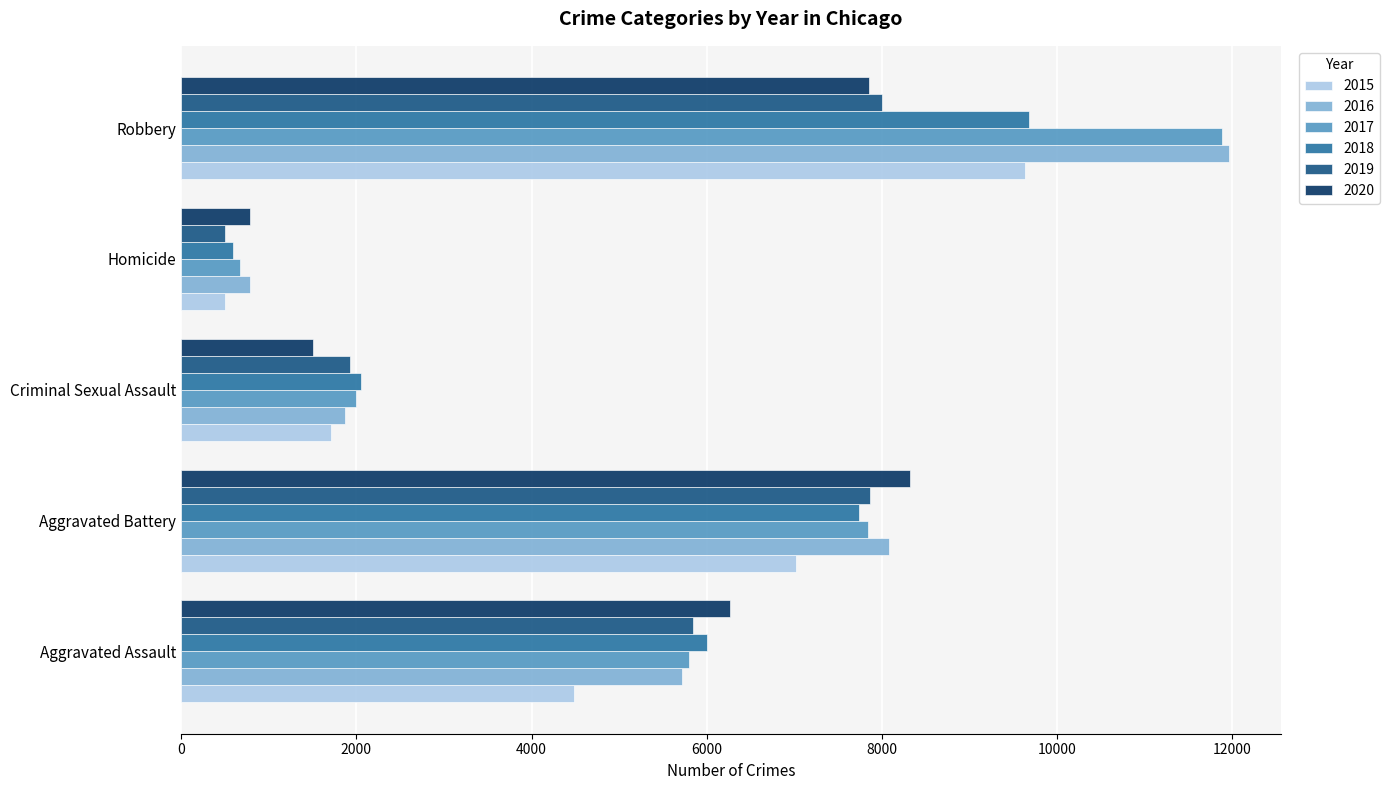

The value of 2017 at Criminal Sexual Assault is 1270. True or false?

False